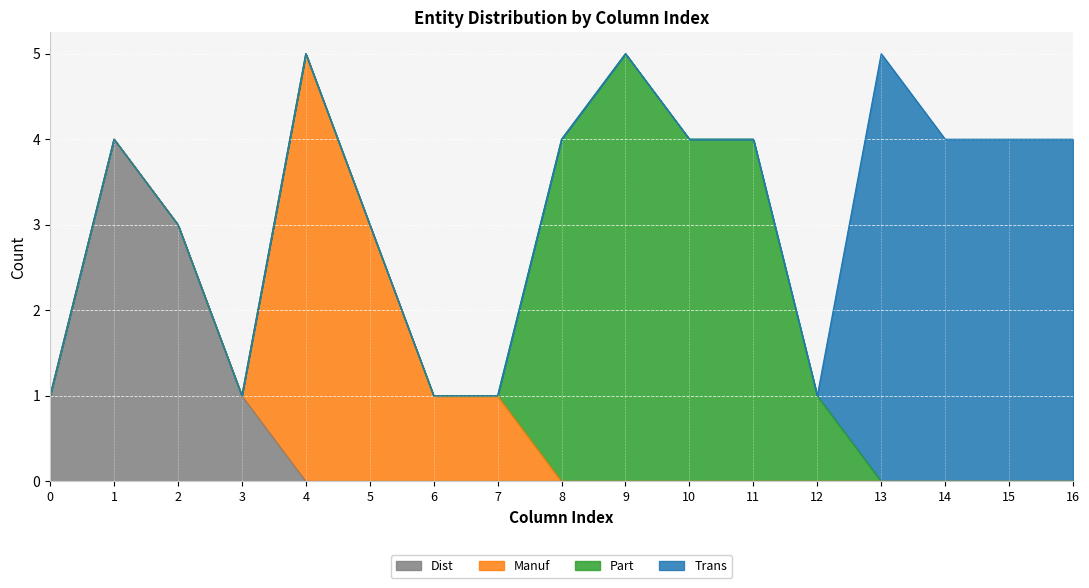

True or false: Trans has a value of -2 at 3.

False